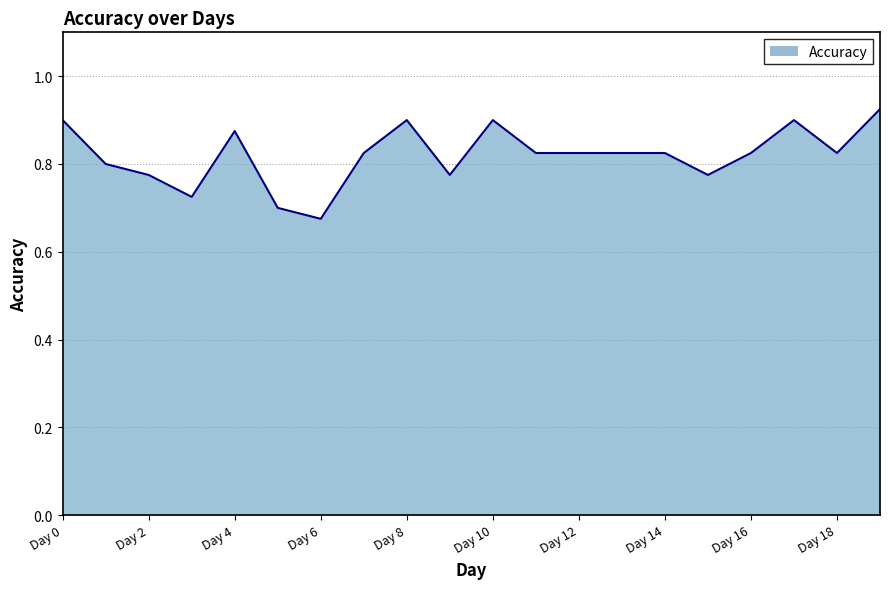

Is this an area chart (filled region under the line)?

Yes